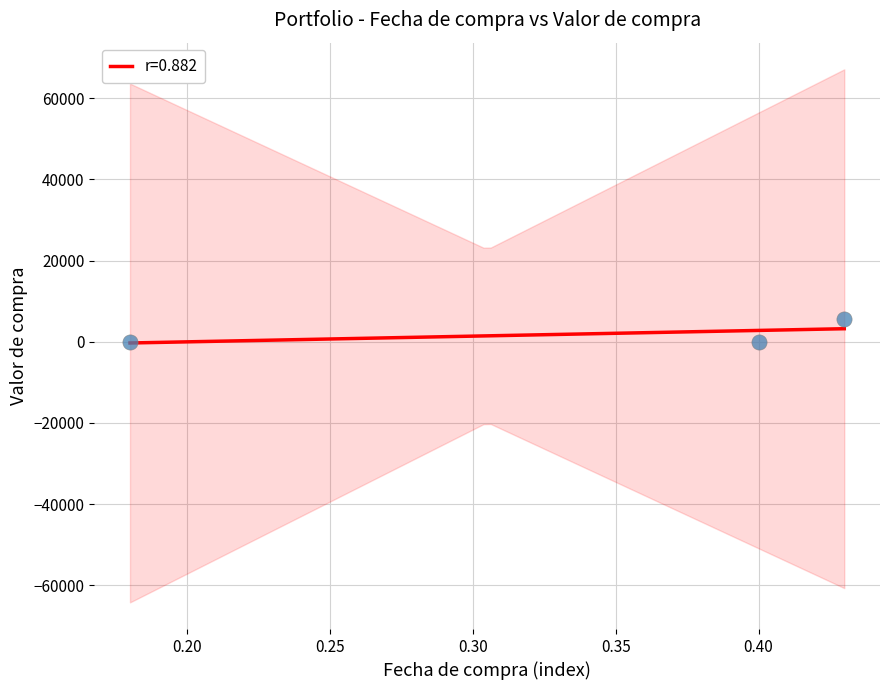

What is the maximum value for r=0.882?

3205.3